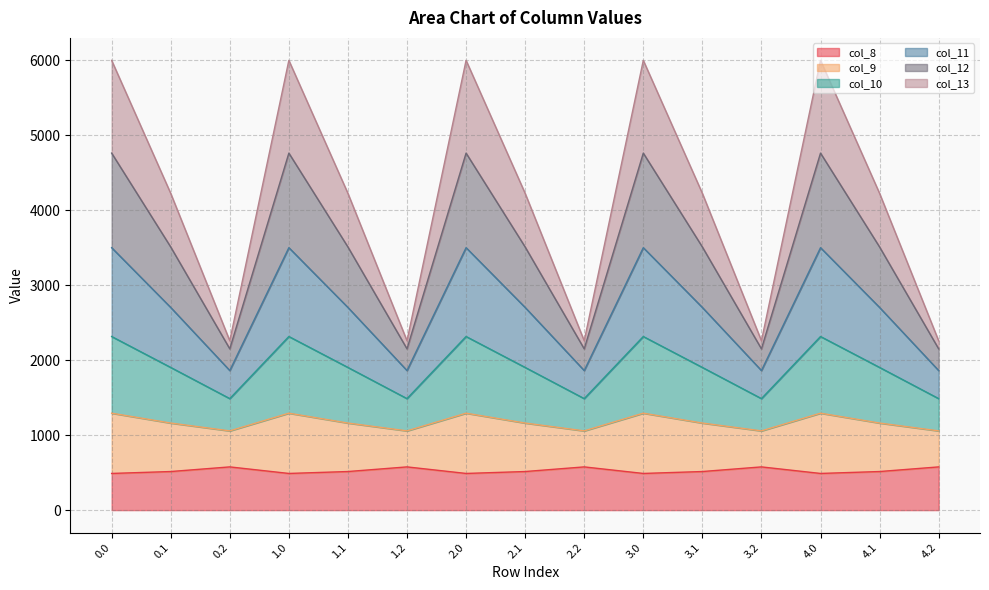

What is the minimum value for col_8?

489.3